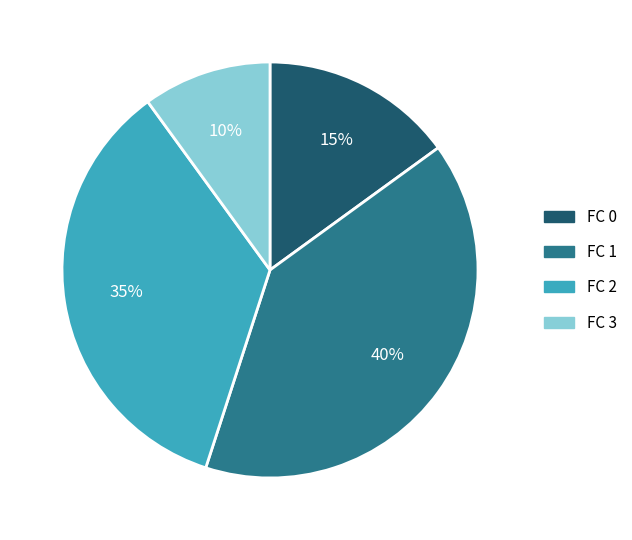

Is there any slice that represents more than half of the pie?

No